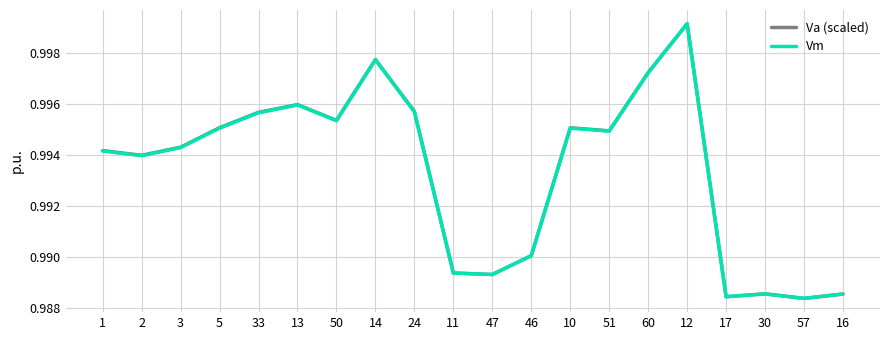

Does the chart display data point markers on the line(s)?

No